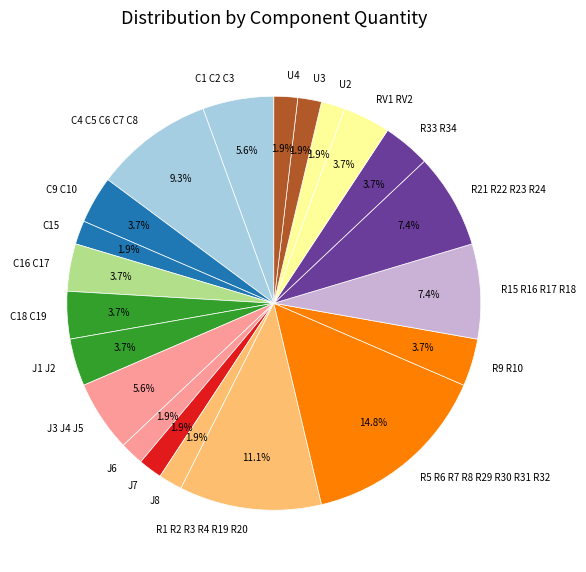

To the nearest percent, what portion does C18 C19 represent?

4%